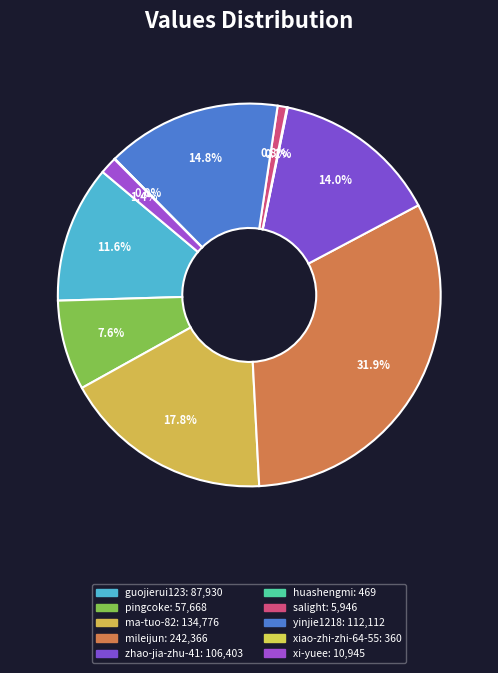

To the nearest percent, what percentage of the pie is ma-tuo-82?

18%